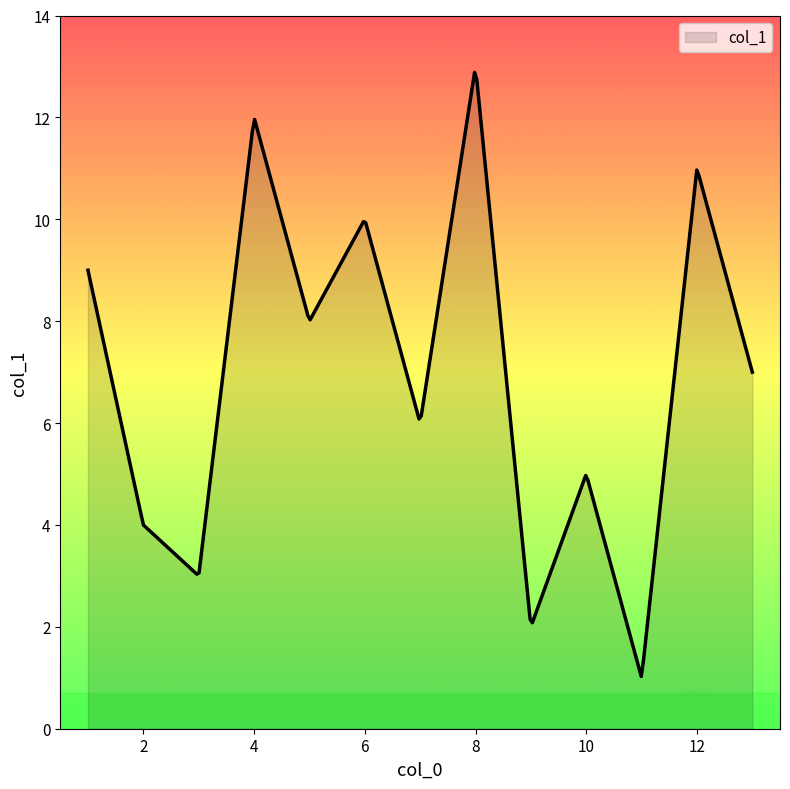

What is the difference between the maximum and minimum values?

11.9